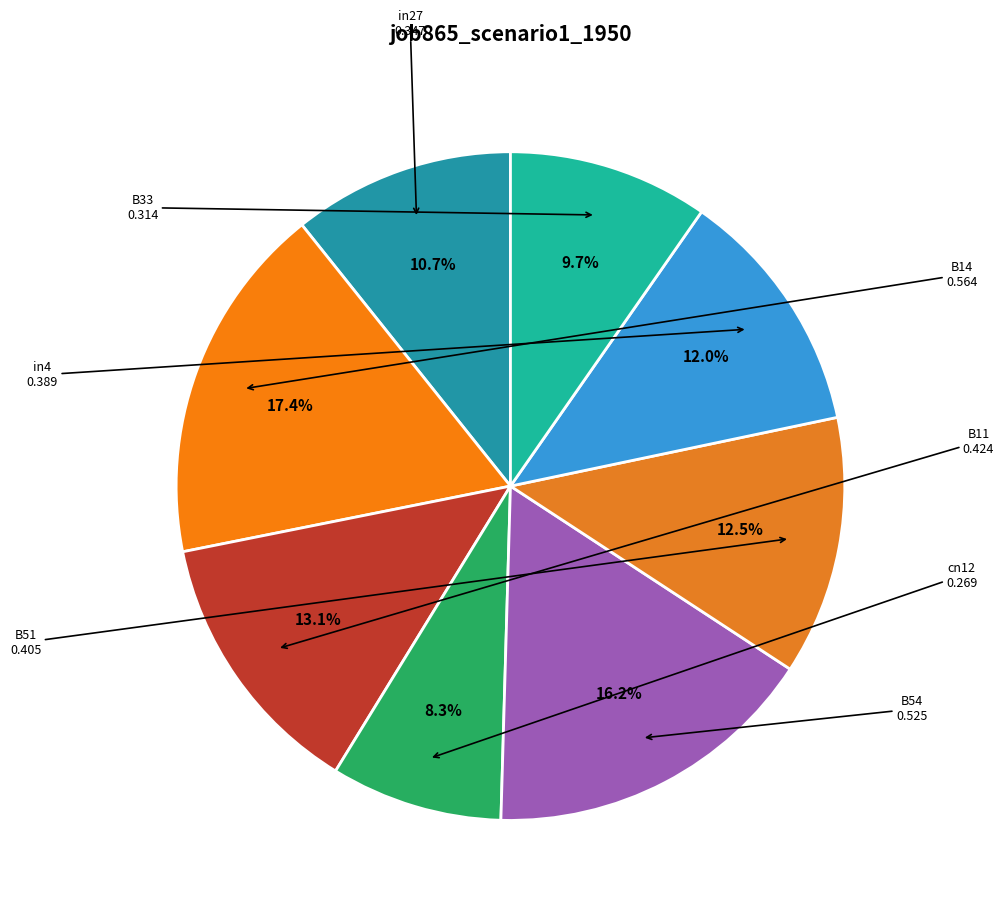

Count the number of slices in the pie.

8